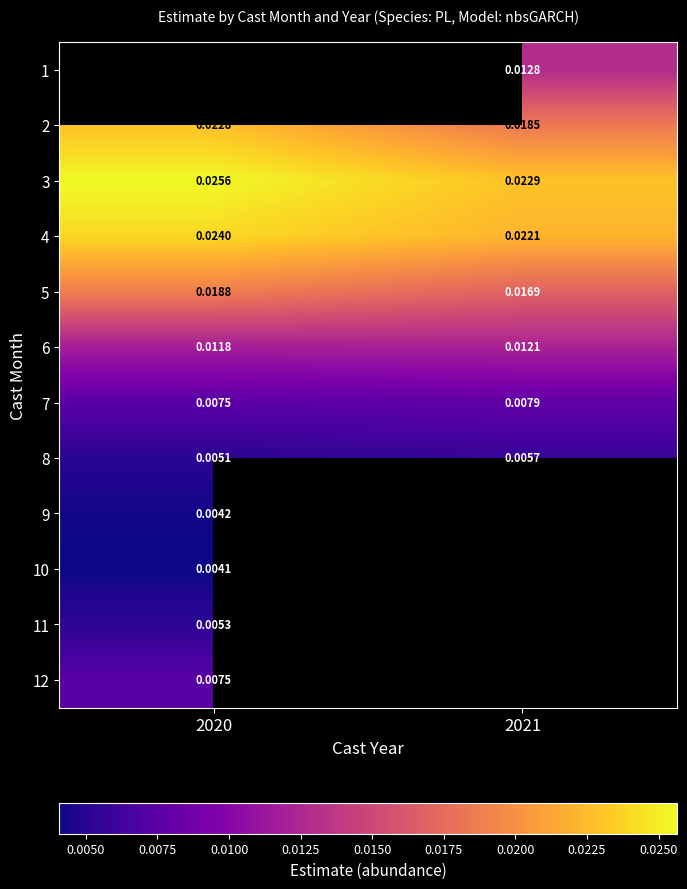

How many data points in 1 are above 0?

1